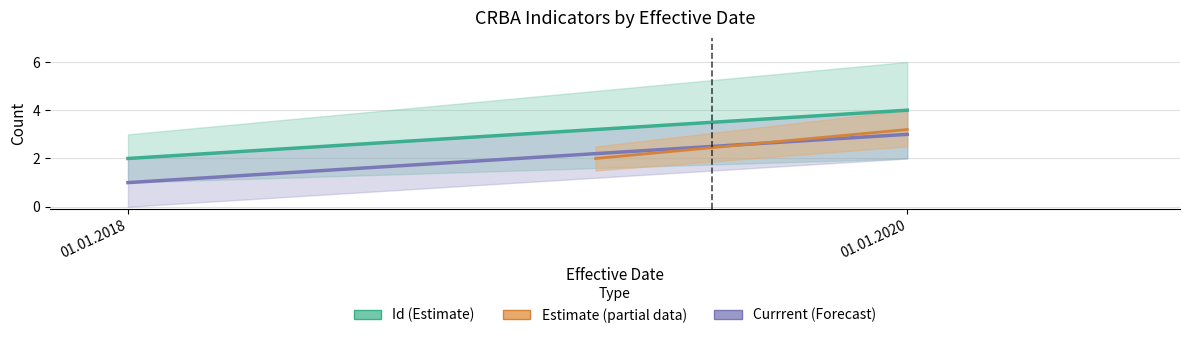

How many lines are shown in the chart?

3